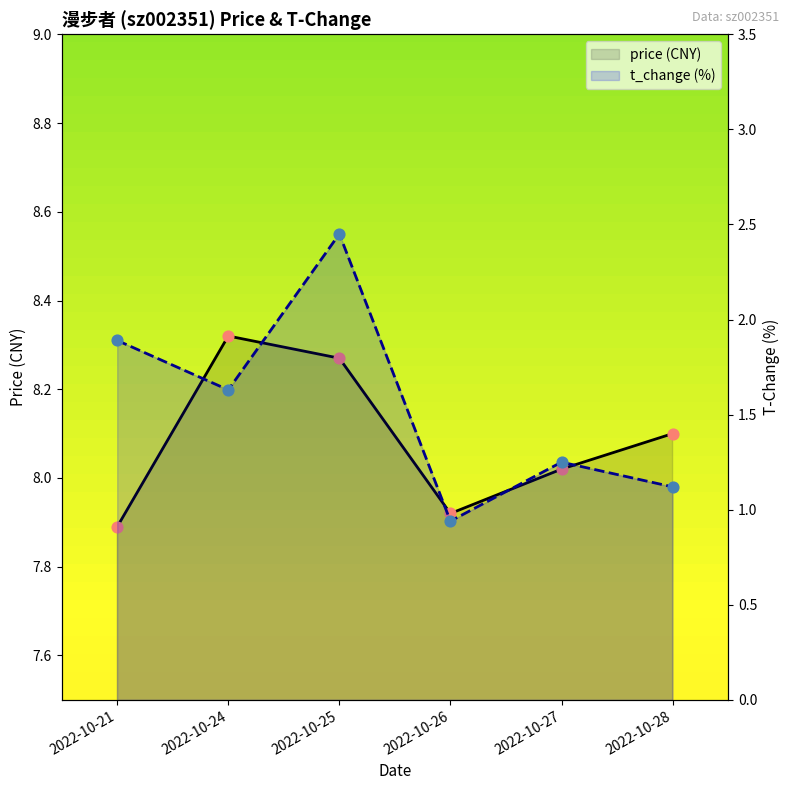

Which series contains the highest Y value?

price